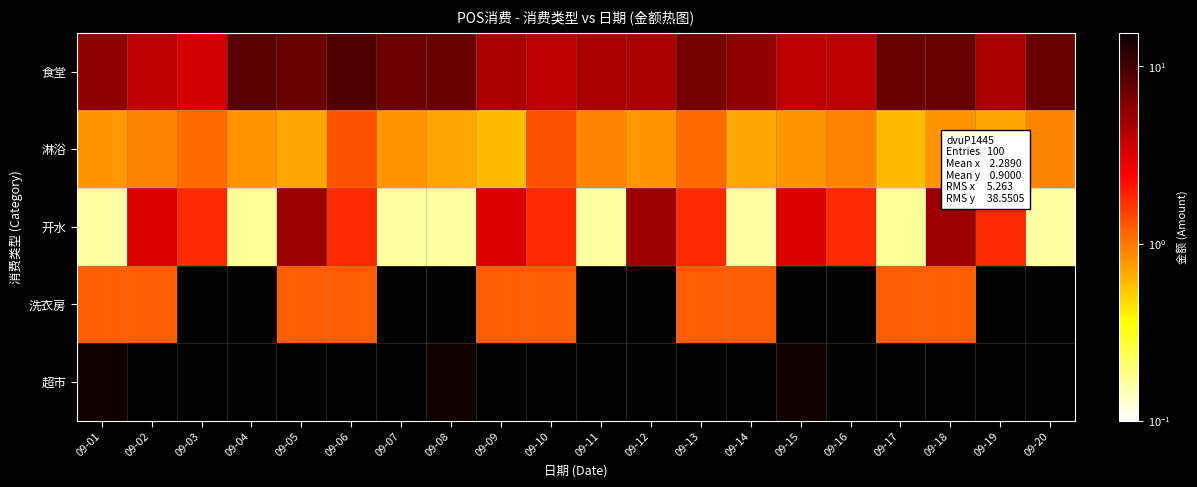

What is the total value across all series at 09-15?

22.5